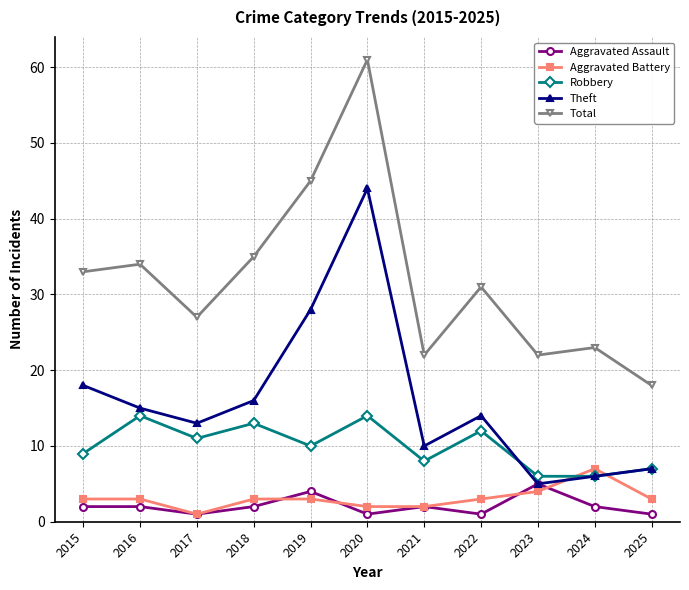

At which label is Theft closest to 24?

2019